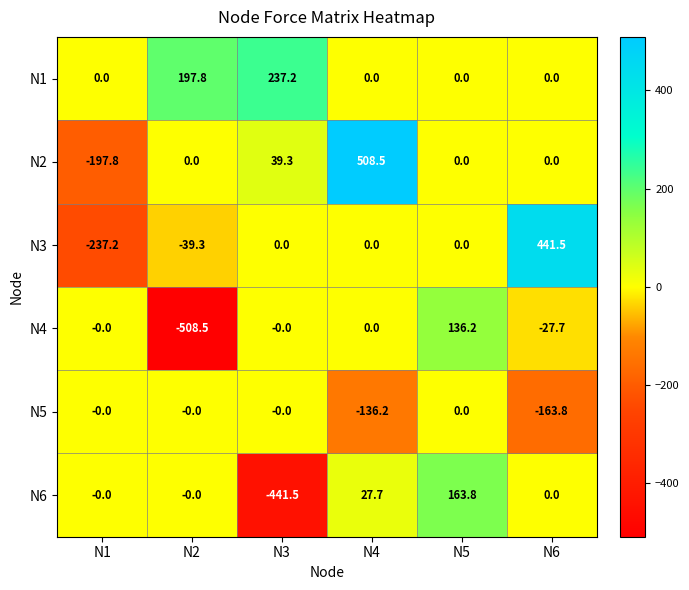

Rank the series by their maximum value, from lowest to highest.

N5, N4, N6, N1, N3, N2